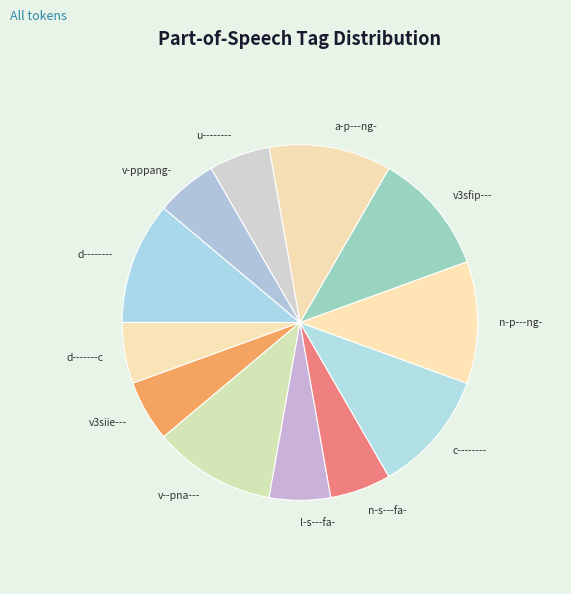

How many slices are in this pie chart?

12